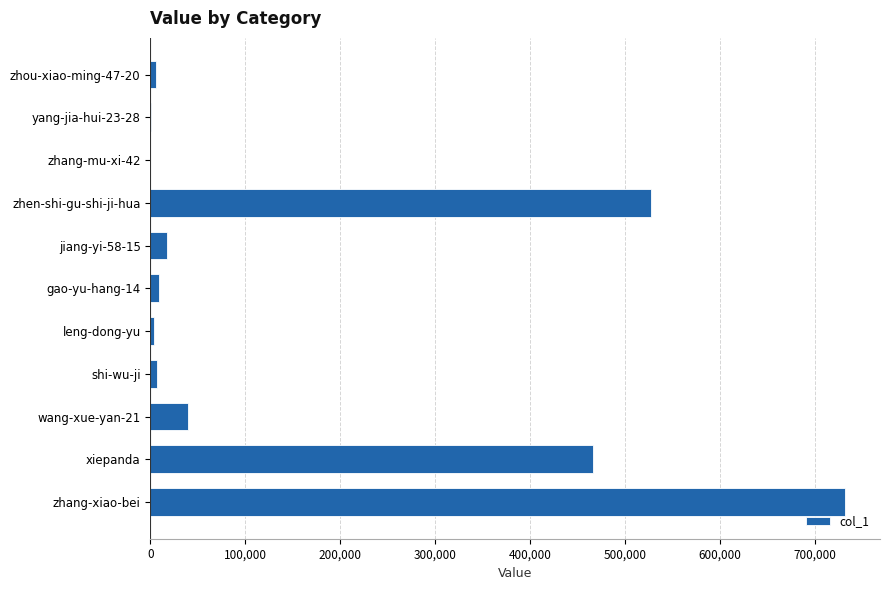

At which category does the chart reach its peak across all series?

zhang-xiao-bei